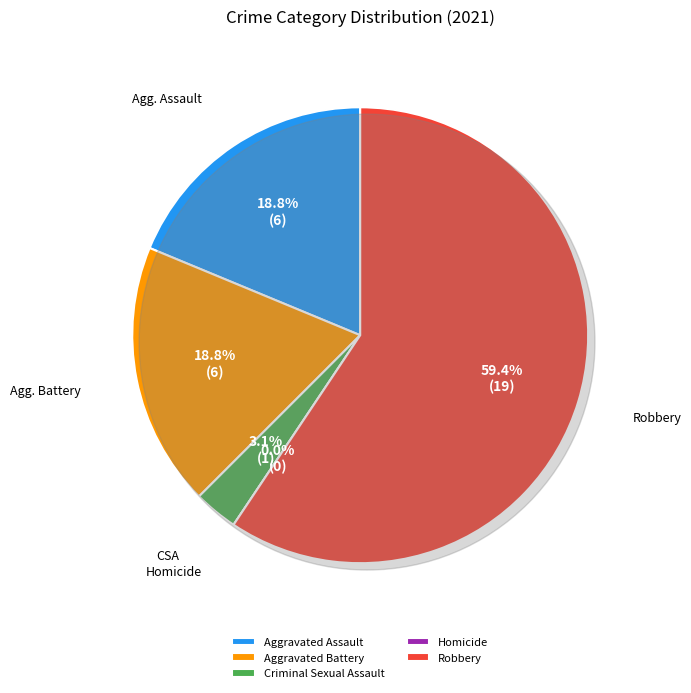

How many slices are in this pie chart?

5